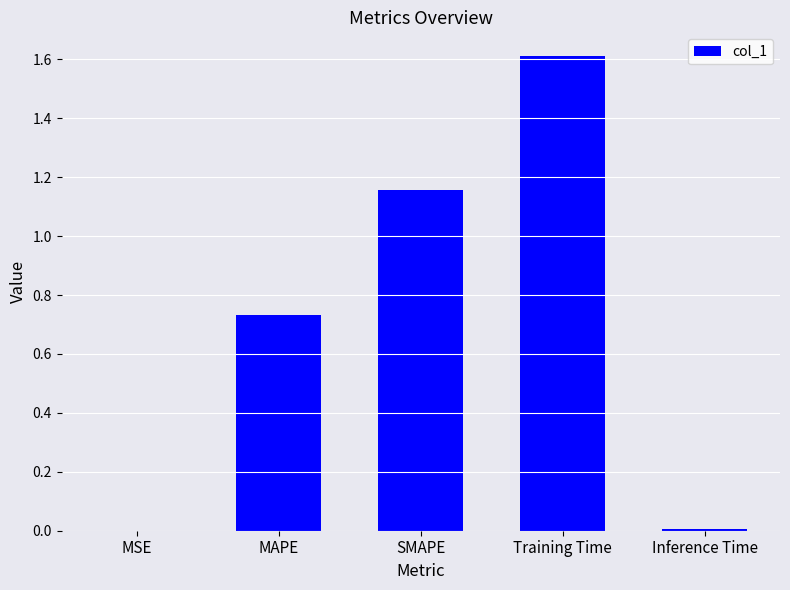

What is the greatest value displayed?

1.6